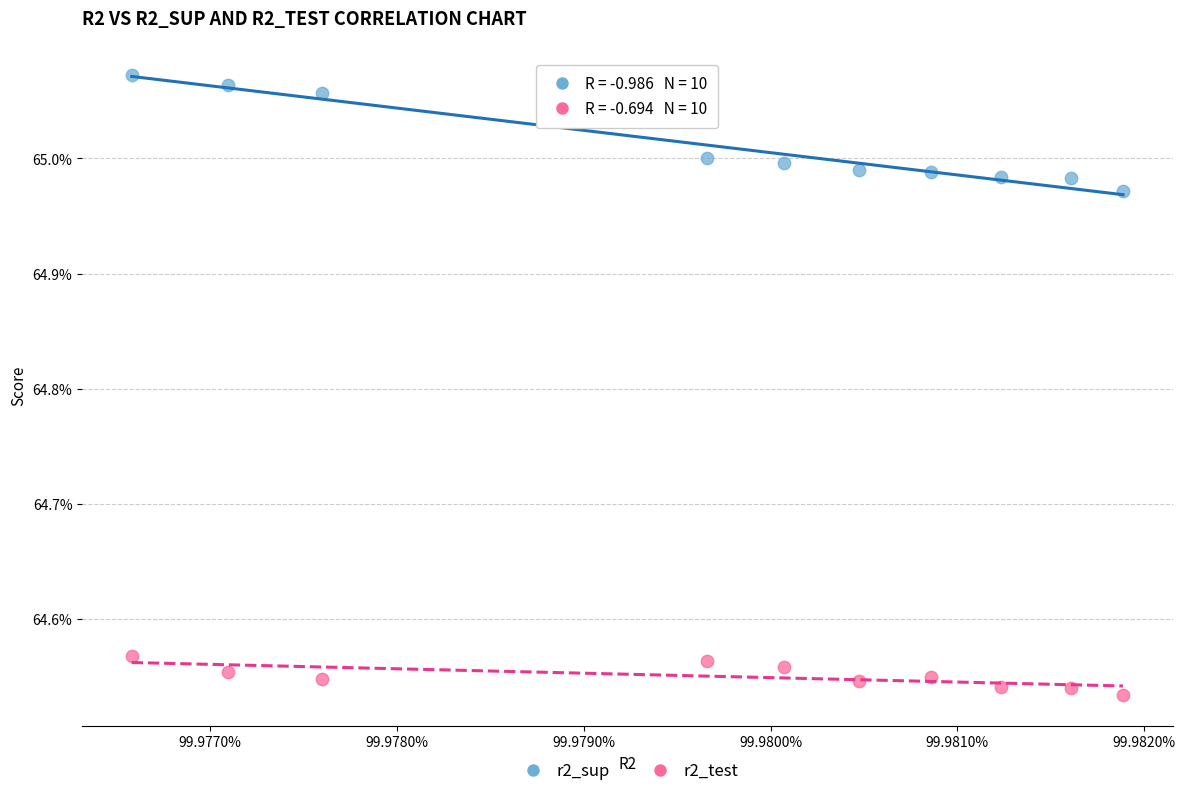

Which series contains the highest Y value?

r2_sup